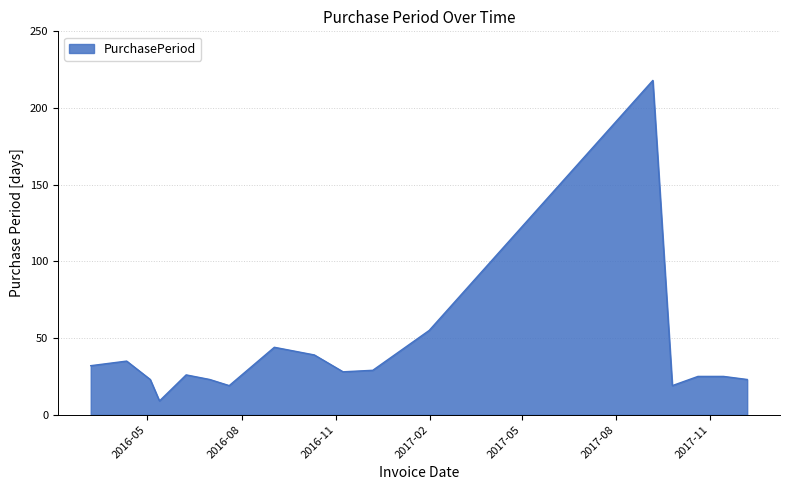

What is the smallest value displayed?

9